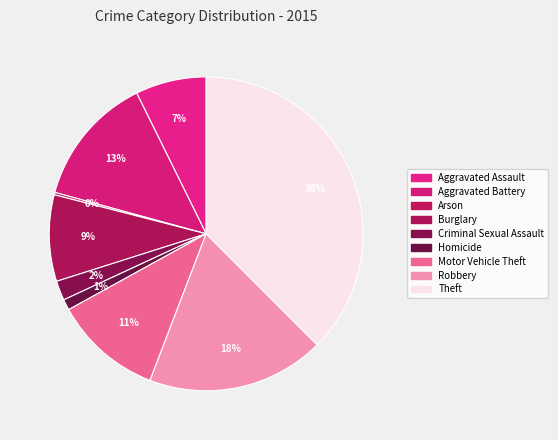

To the nearest percent, what is the combined percentage of Aggravated Assault and Burglary?

16%